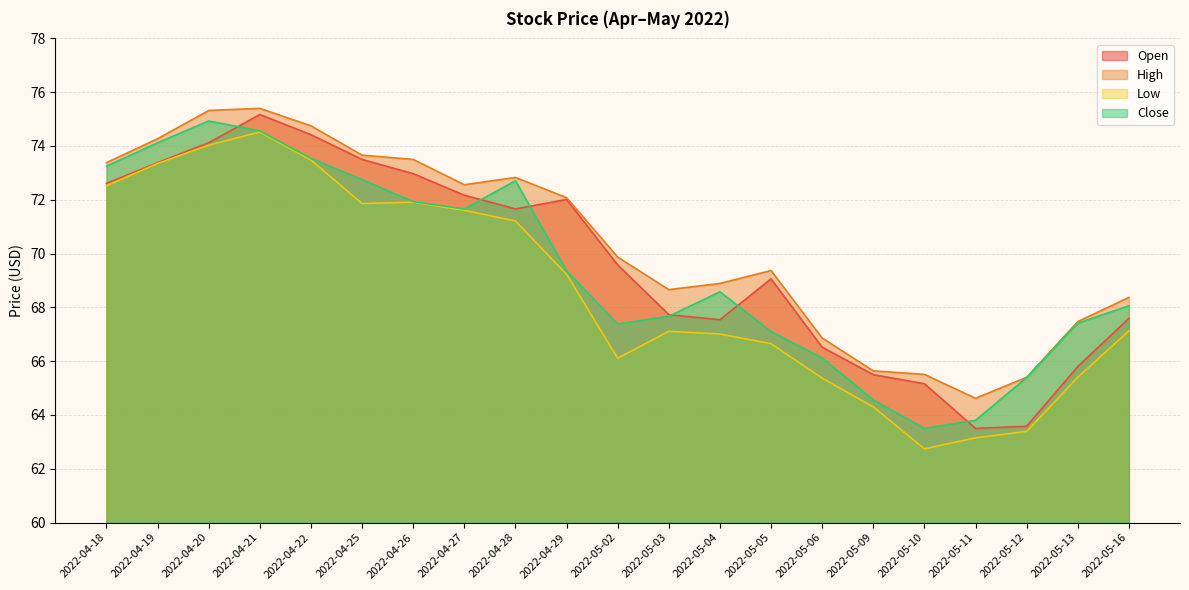

At which category does Open reach its first local peak?

2022-04-21